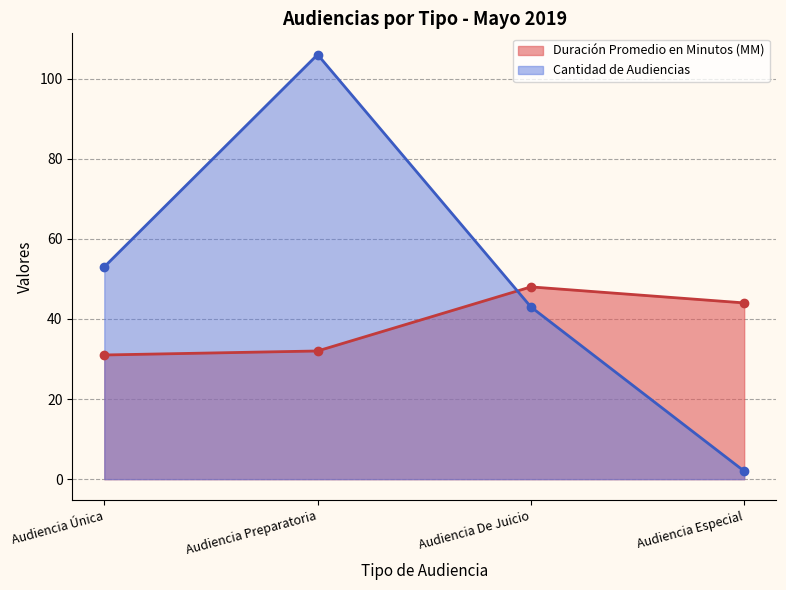

What are all the series names shown in the legend?

Duración Promedio en Minutos (MM) (line), Cantidad de Audiencias (line)